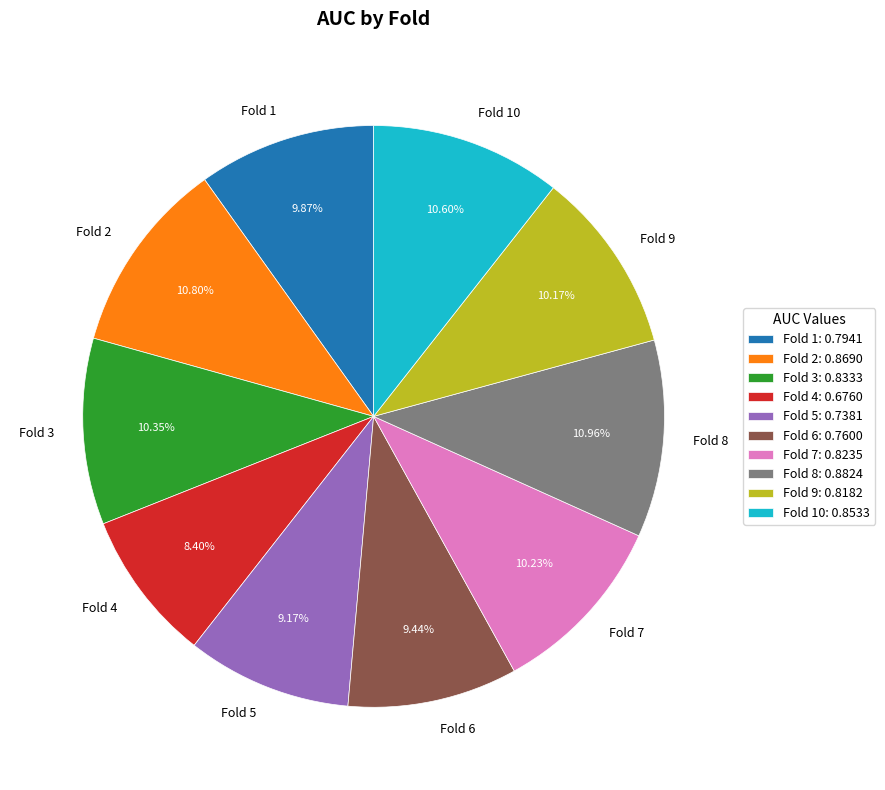

To the nearest percent, what is the difference between the Fold 9 and Fold 8 slice percentages?

1%